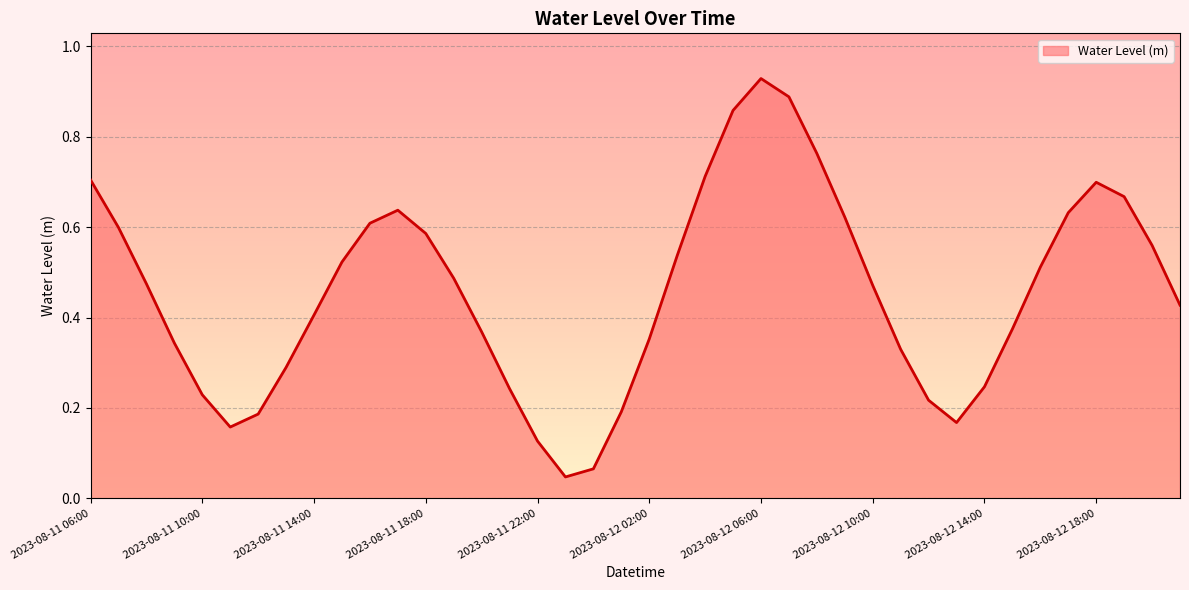

Count the number of data series in this chart.

1